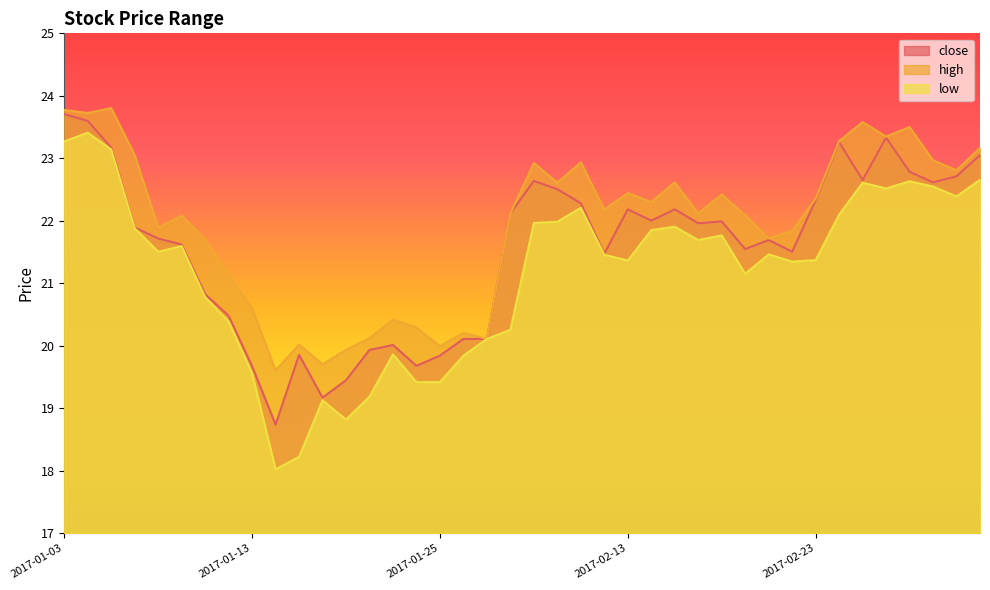

Rank the categories by low value from lowest to highest.

2017-01-16, 2017-01-17, 2017-01-19, 2017-01-18, 2017-01-20, 2017-01-24, 2017-01-25, 2017-01-13, 2017-01-26, 2017-01-23, 2017-02-03, 2017-02-06, 2017-01-12, 2017-01-11, 2017-02-20, 2017-02-22, 2017-02-13, 2017-02-23, 2017-02-10, 2017-02-21, 2017-01-09, 2017-01-10, 2017-02-16, 2017-02-17, 2017-02-14, 2017-01-06, 2017-02-15, 2017-02-07, 2017-02-08, 2017-02-24, 2017-02-09, 2017-03-03, 2017-02-28, 2017-03-02, 2017-02-27, 2017-03-01, 2017-03-06, 2017-01-05, 2017-01-03, 2017-01-04